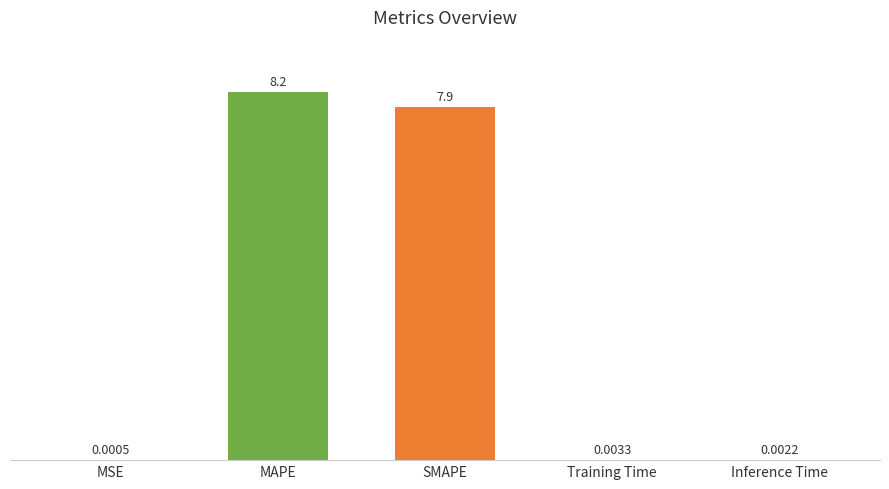

What is the sum of all values?

16.1